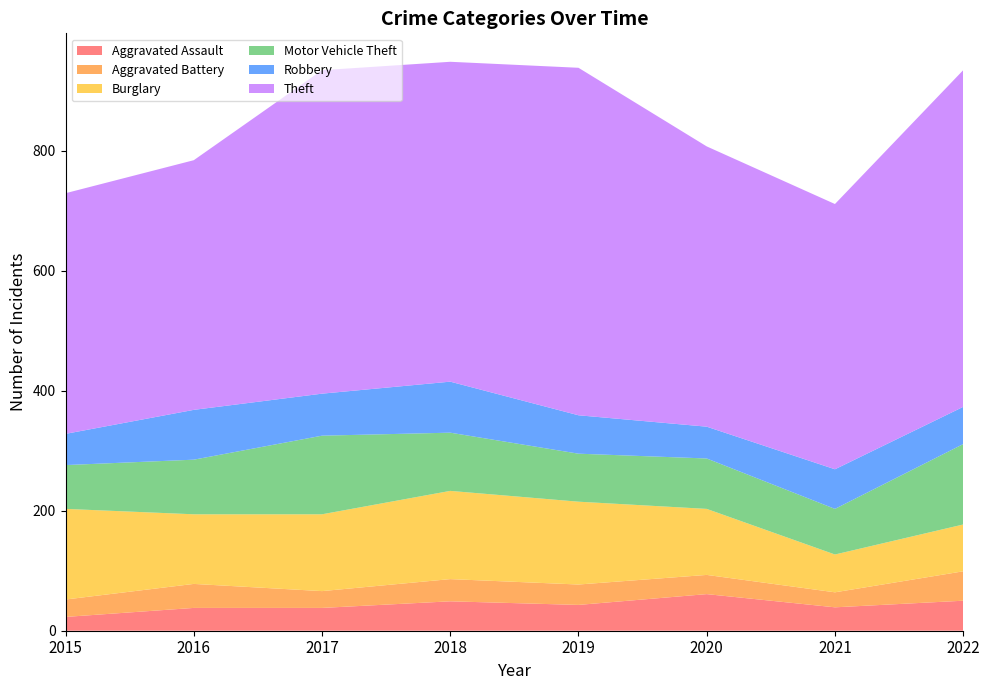

Reading left to right, list all the values displayed in this chart.

Aggravated Assault: 23	38	38	49	43	61	39	50
Aggravated Battery: 29	40	28	37	34	32	25	49
Burglary: 151	116	128	147	138	110	63	78
Motor Vehicle Theft: 73	91	131	97	80	84	76	134
Robbery: 52	83	70	85	64	53	66	62
Theft: 401	416	539	533	579	467	442	561